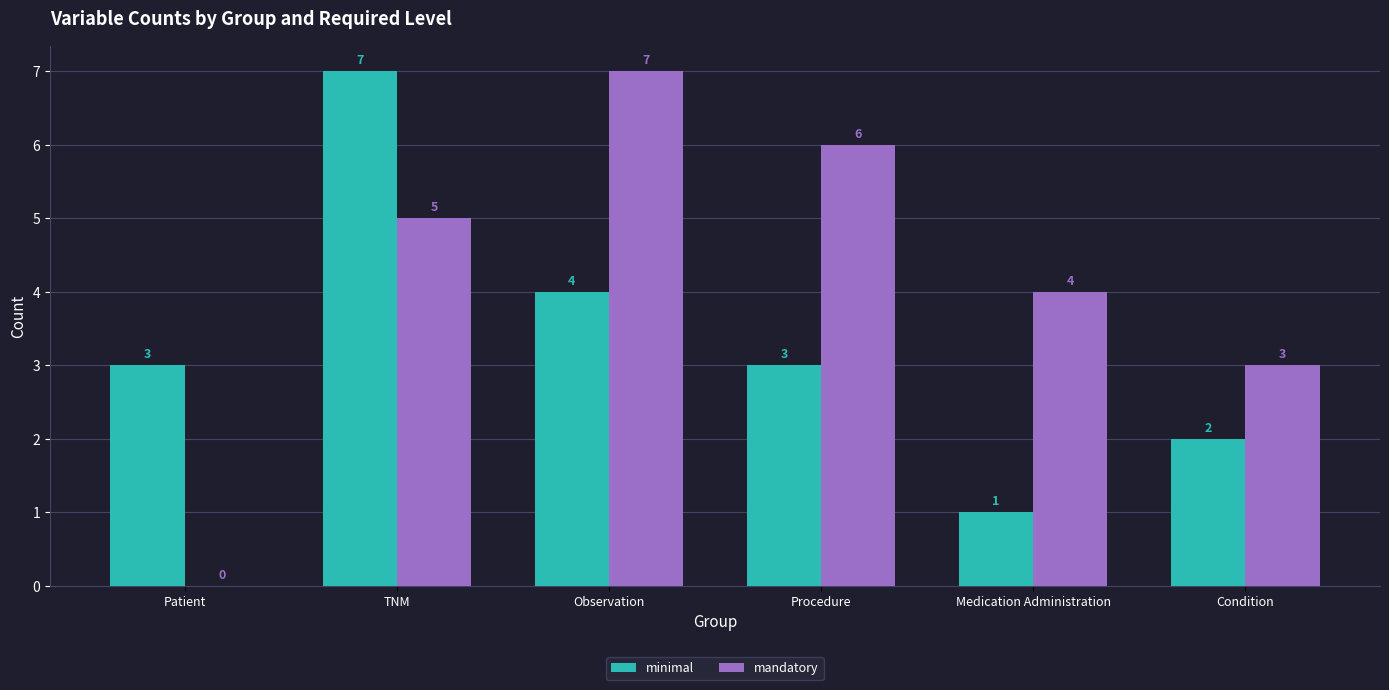

Is it true that mandatory equals -3 at Patient?

False